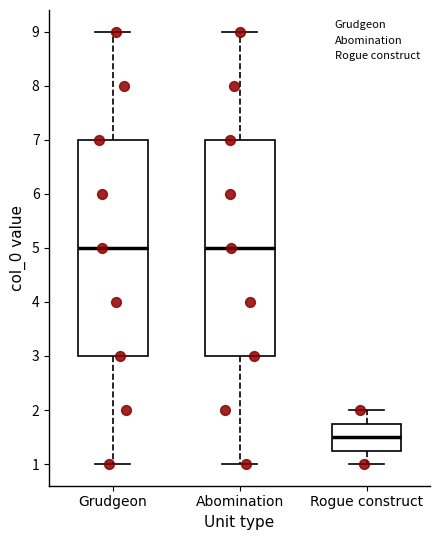

Which box's median line is the lowest?

Rogue construct